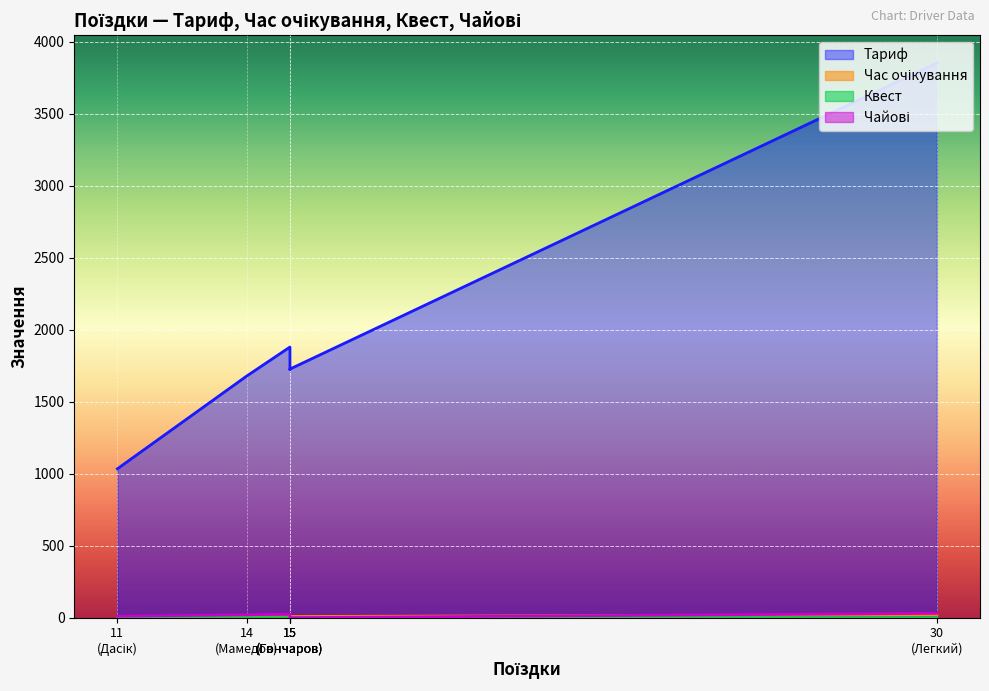

True or false: Тариф has a value of 1880.2 at 15.

True